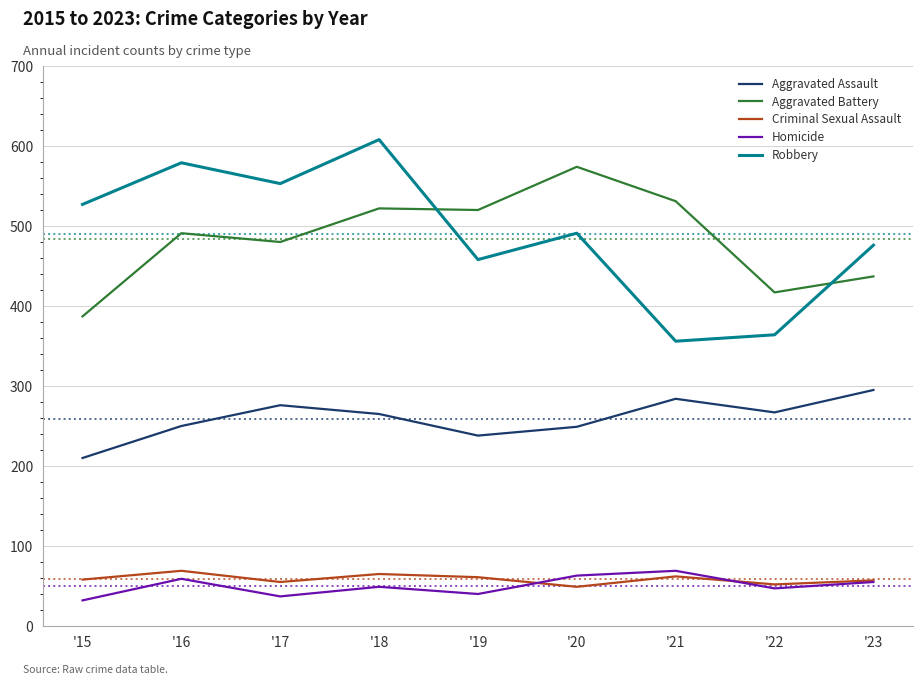

What is the total value across all series at '15?

1214